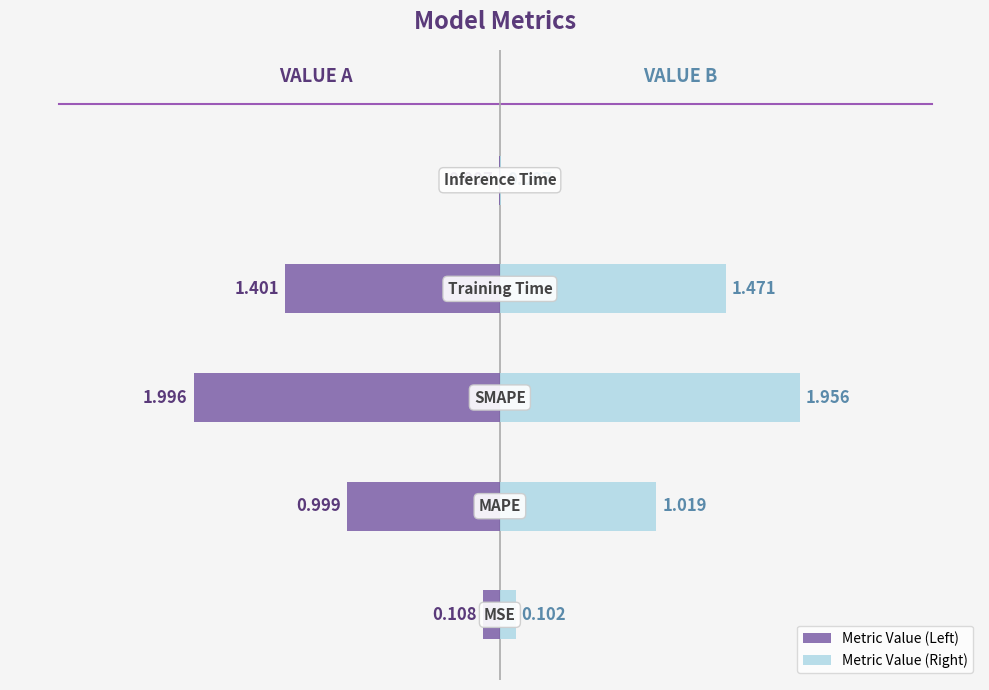

Which series has the widest spread of values?

Metric Value (Left)